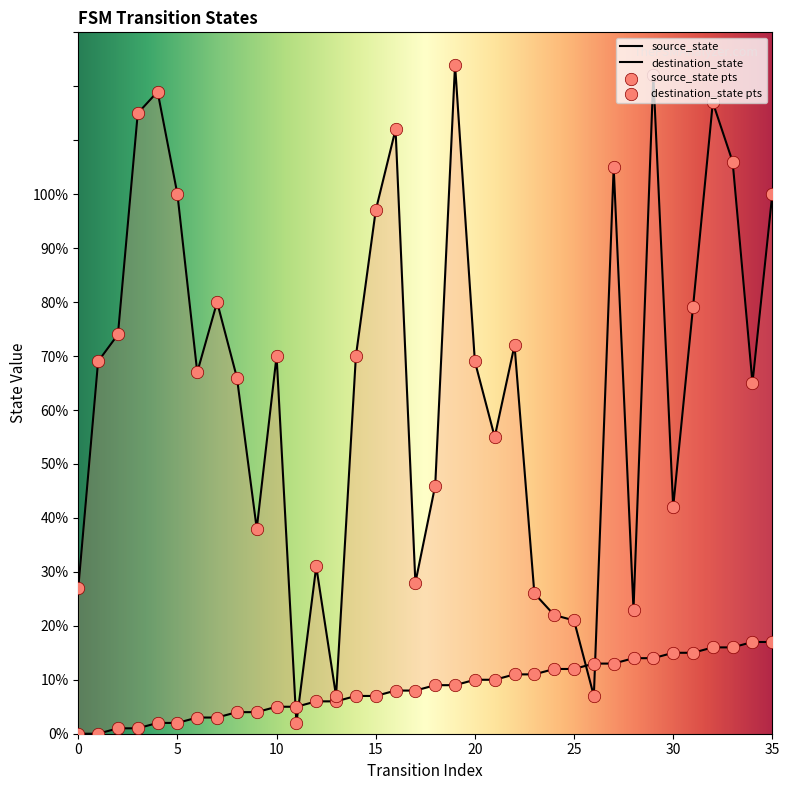

Which series has the largest total across all categories?

destination_state